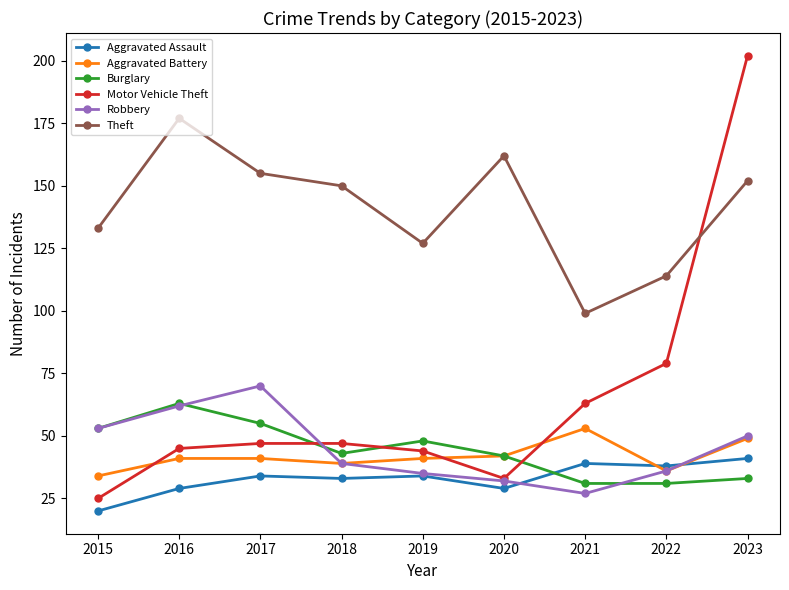

Reading left to right, extract all data points from this chart.

Aggravated Assault: 2015=20	2016=29	2017=34	2018=33	2019=34	2020=29	2021=39	2022=38	2023=41
Aggravated Battery: 2015=34	2016=41	2017=41	2018=39	2019=41	2020=42	2021=53	2022=36	2023=49
Burglary: 2015=53	2016=63	2017=55	2018=43	2019=48	2020=42	2021=31	2022=31	2023=33
Motor Vehicle Theft: 2015=25	2016=45	2017=47	2018=47	2019=44	2020=33	2021=63	2022=79	2023=202
Robbery: 2015=53	2016=62	2017=70	2018=39	2019=35	2020=32	2021=27	2022=36	2023=50
Theft: 2015=133	2016=177	2017=155	2018=150	2019=127	2020=162	2021=99	2022=114	2023=152